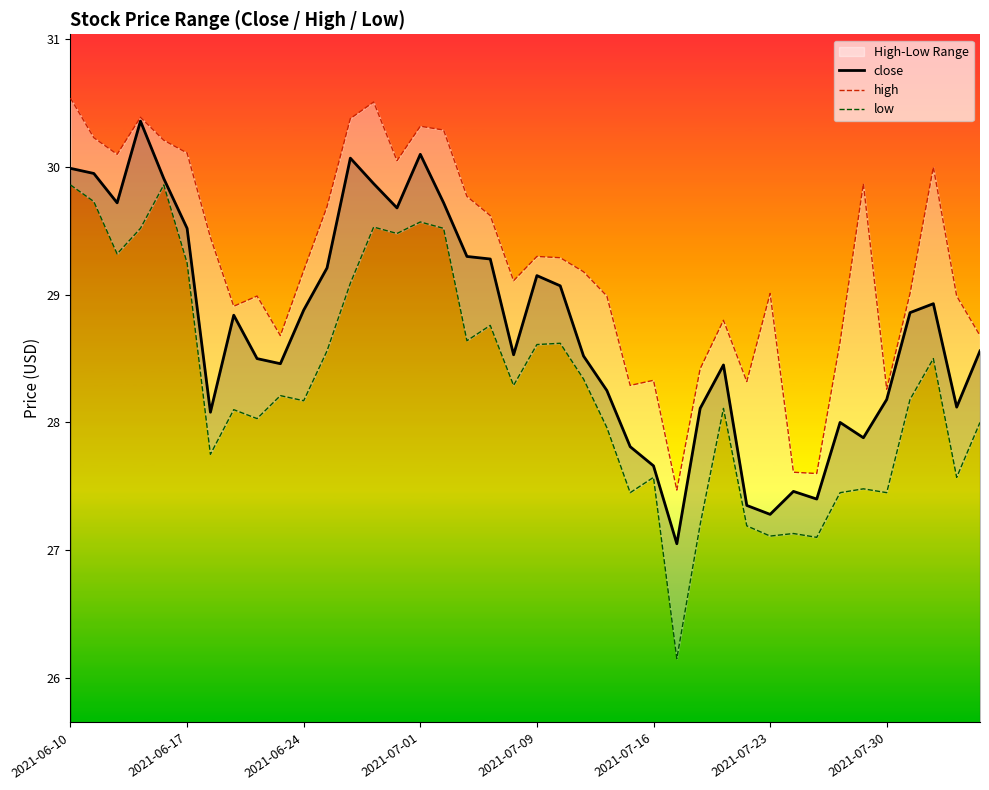

What is the difference between the maximum and minimum values in the high series?

3.1